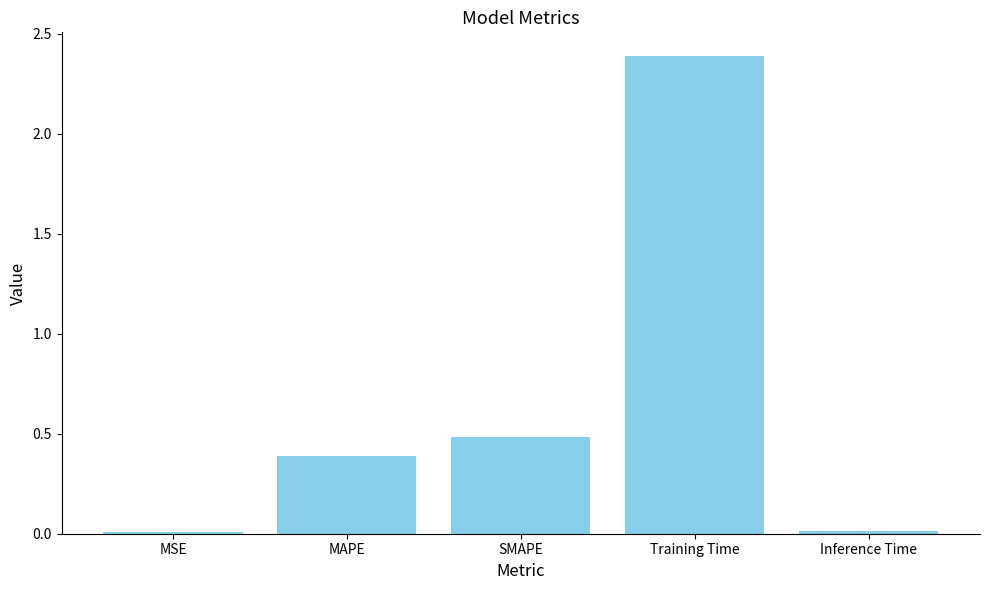

What position from the left is Inference Time?

5